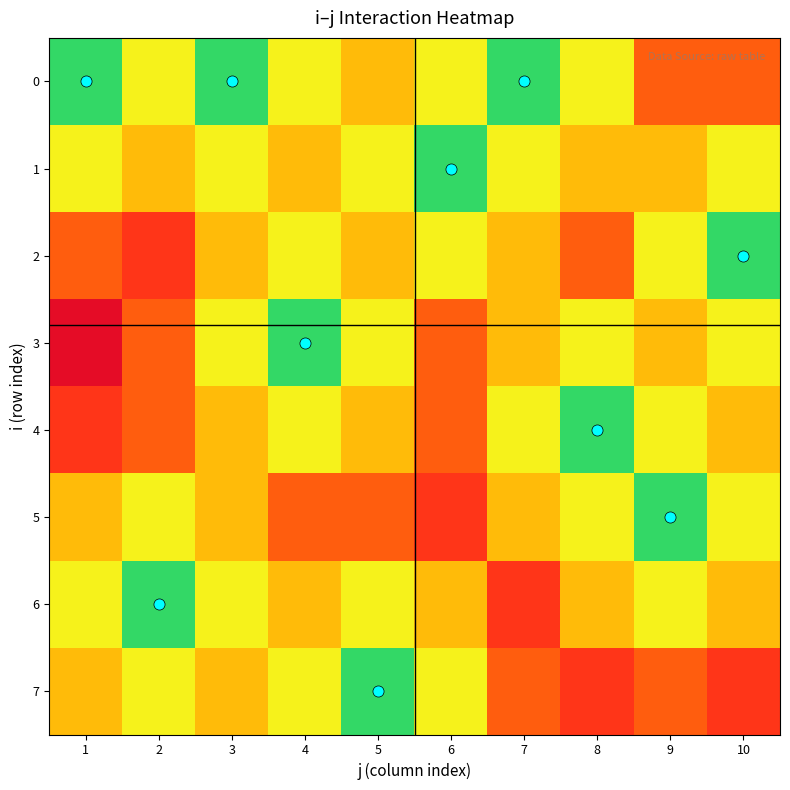

What is the total value across all series at 6?

3.6